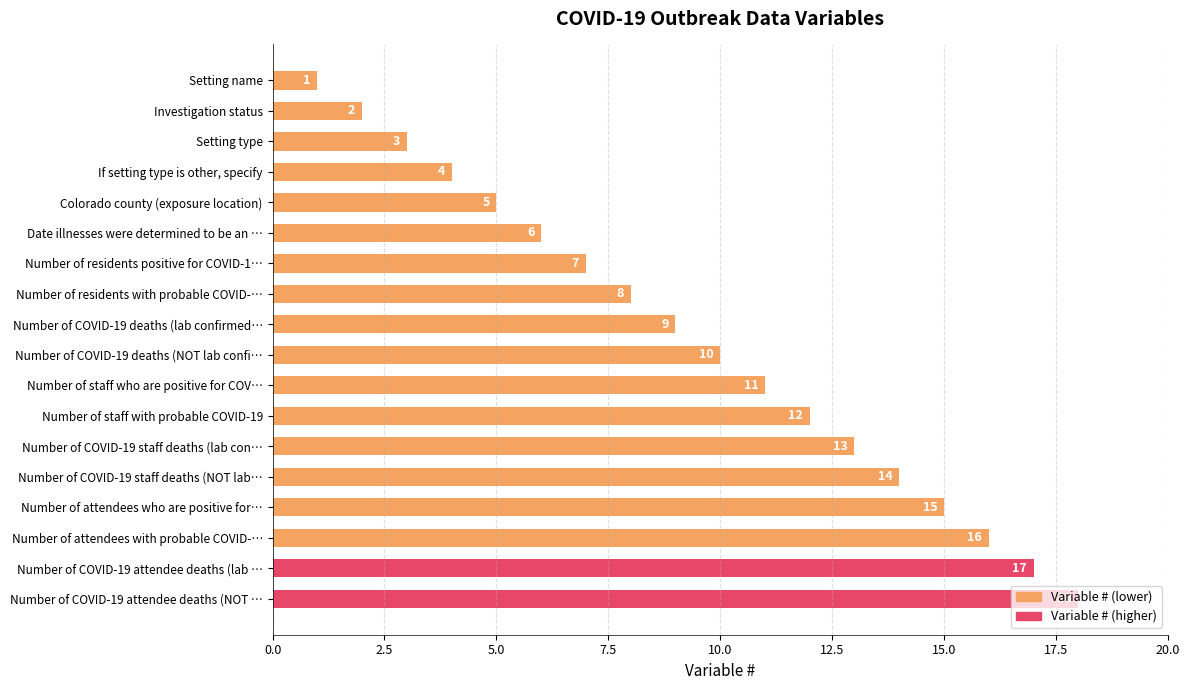

What is the minimum value shown in the chart?

1